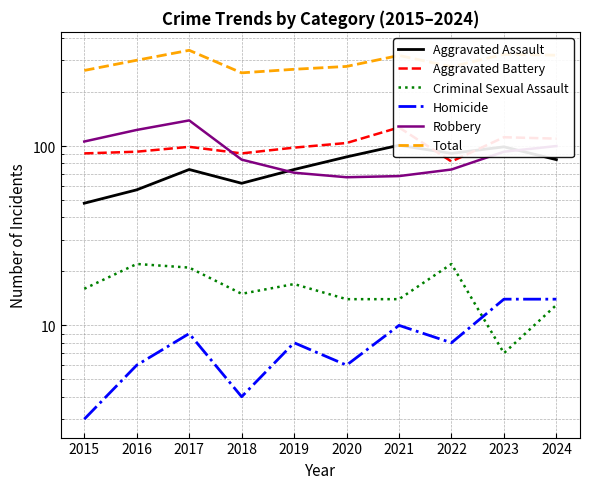

How many distinct data groups are displayed?

6